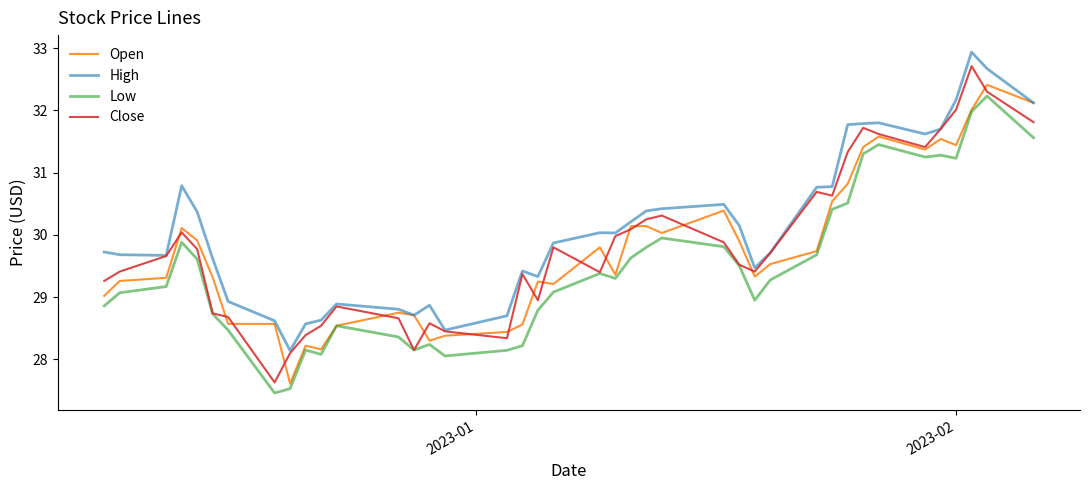

What is the highest value of the Open series?

32.4